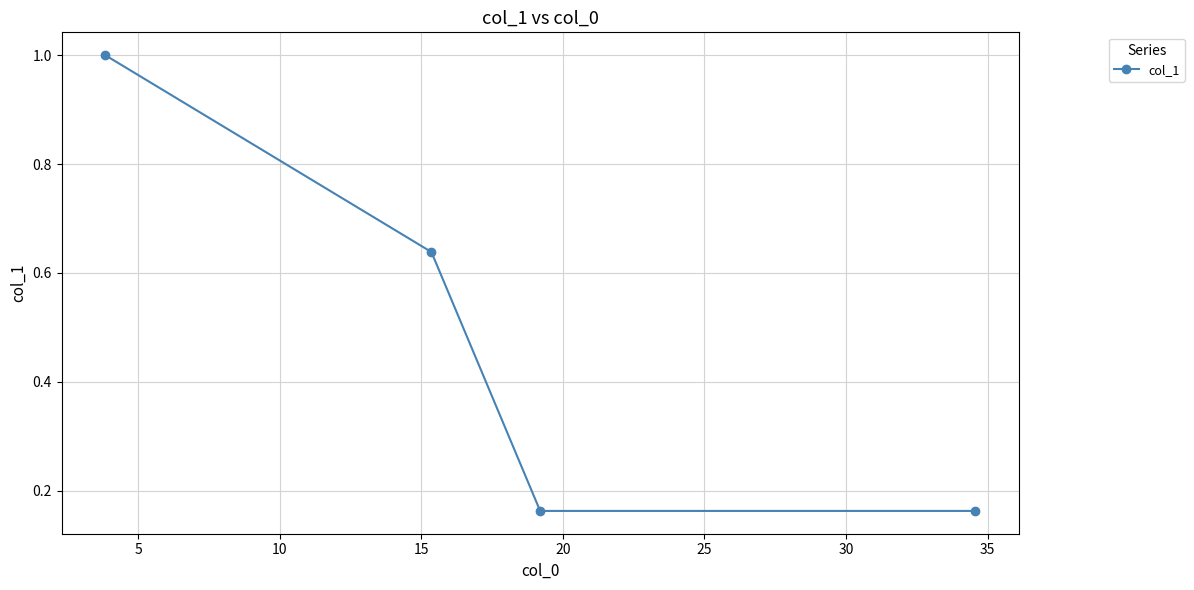

True or false: there are more than 0 points higher than both neighbors.

False